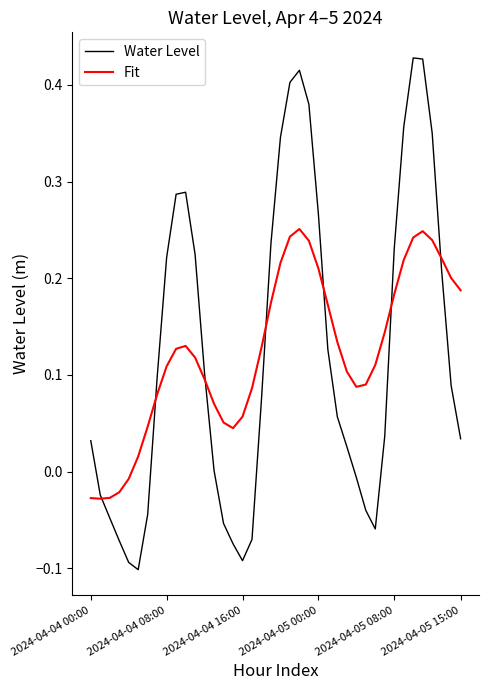

What is the sum of all Water Level values?

5.0